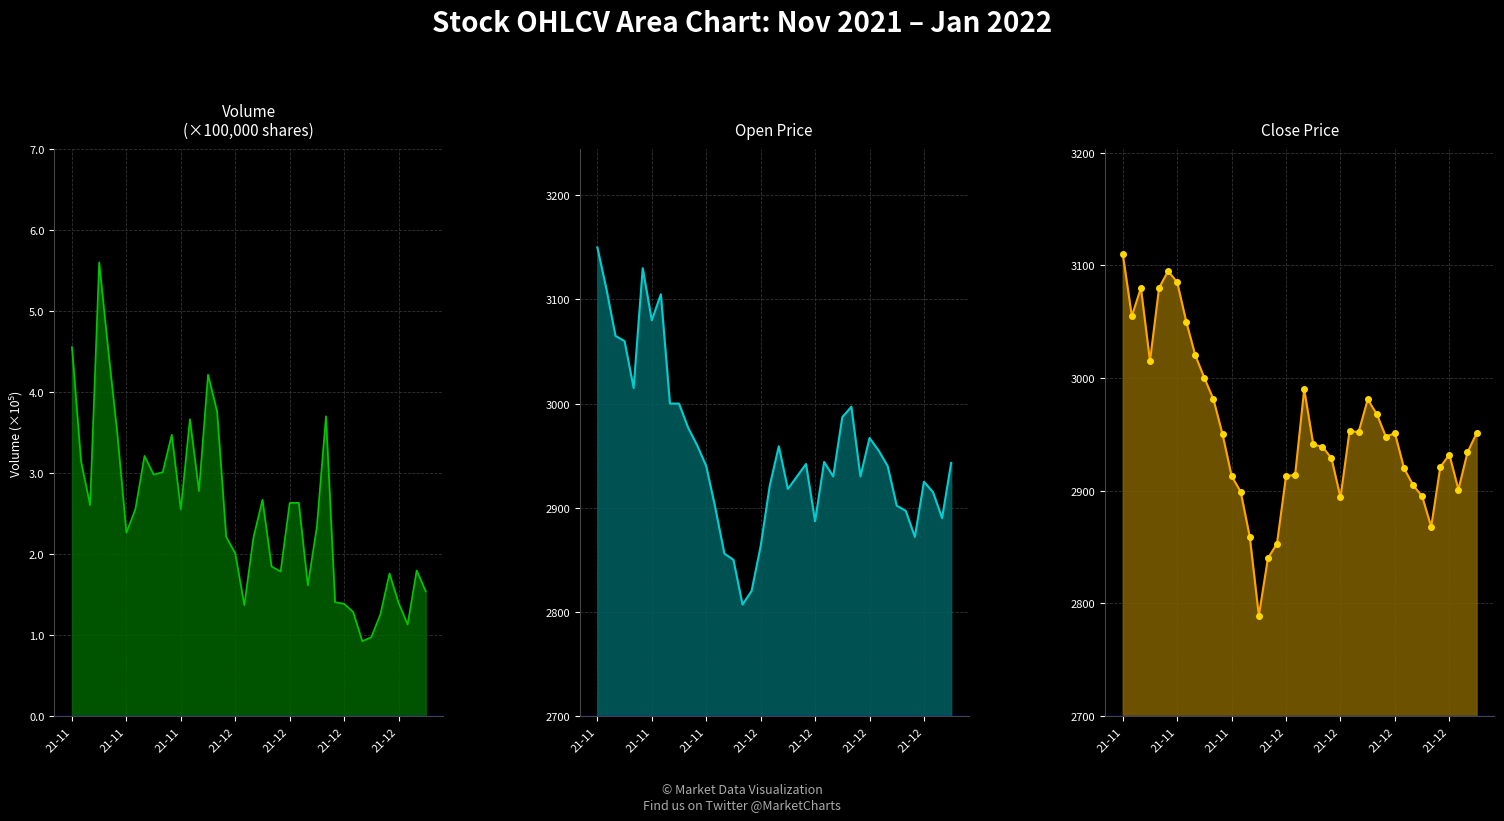

What position from the right is 2021-12-23?

8